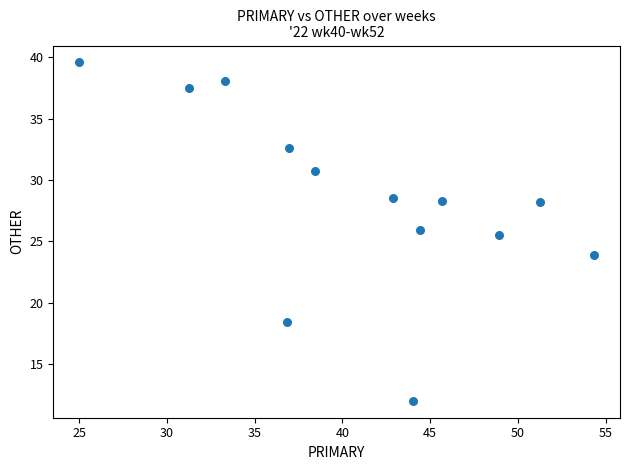

What Y value in the scatter plot is closest to 25?

25.5